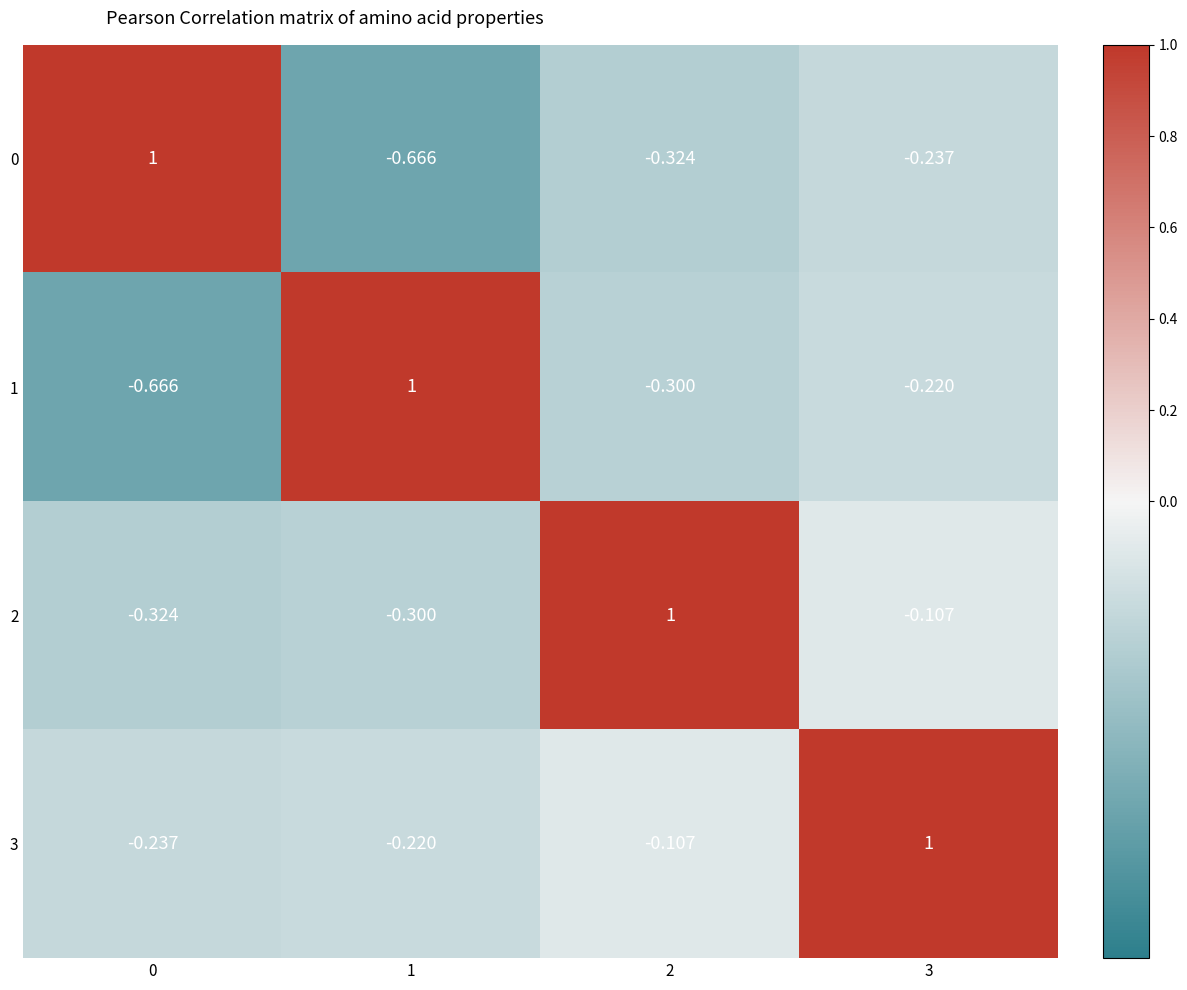

Is the value of 0 at 1 greater than the value of 3 at 1?

No